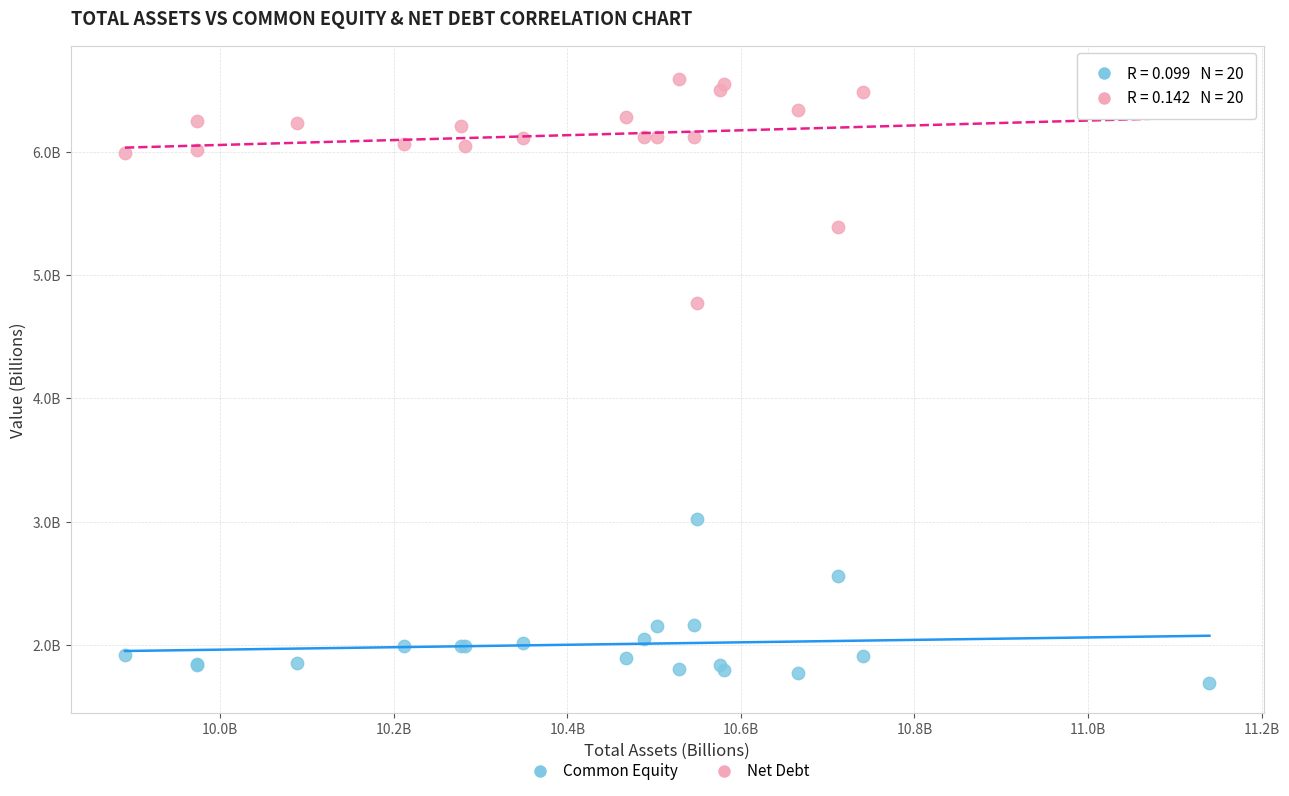

What are all the series names shown in the legend?

Common Equity, Net Debt